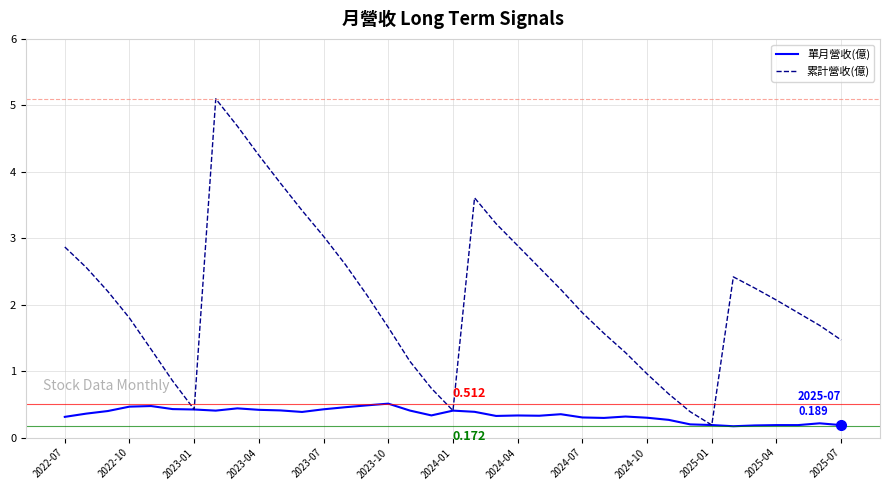

Which series has the widest spread of values?

累計營收(億)